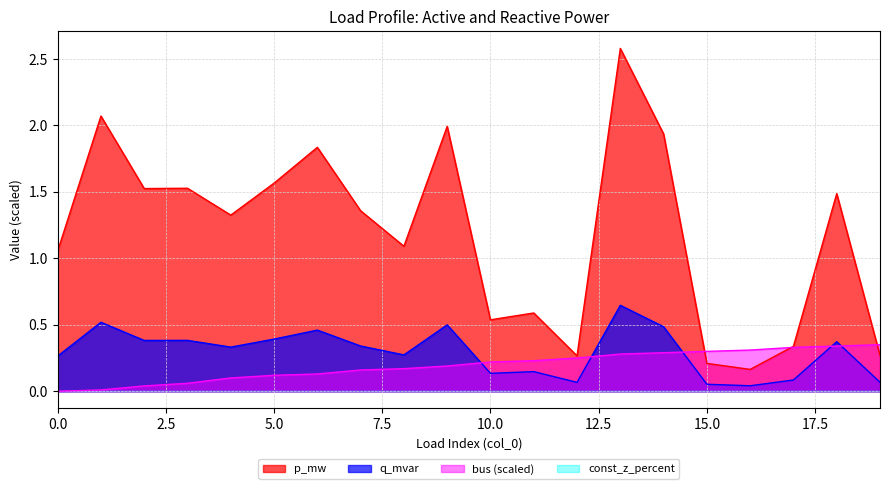

How many data points in p_mw are above 1?

13